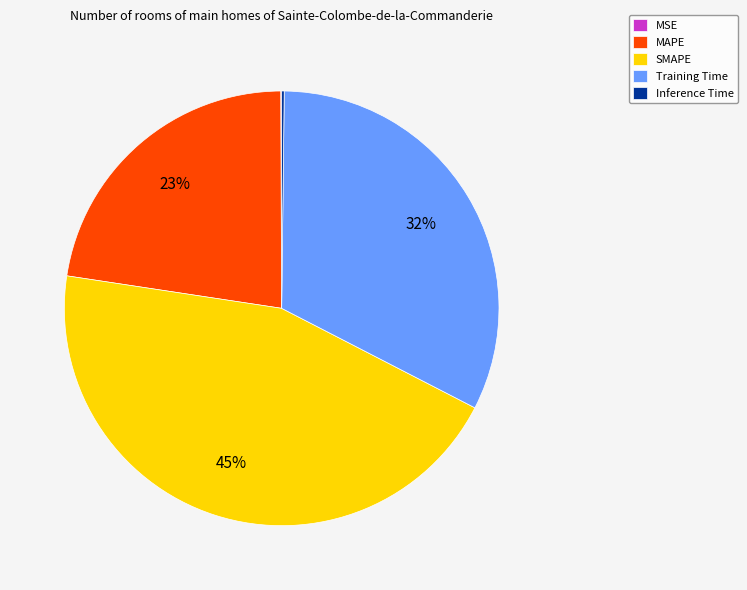

To the nearest percent, what is the difference between the largest and smallest slice percentages?

45%